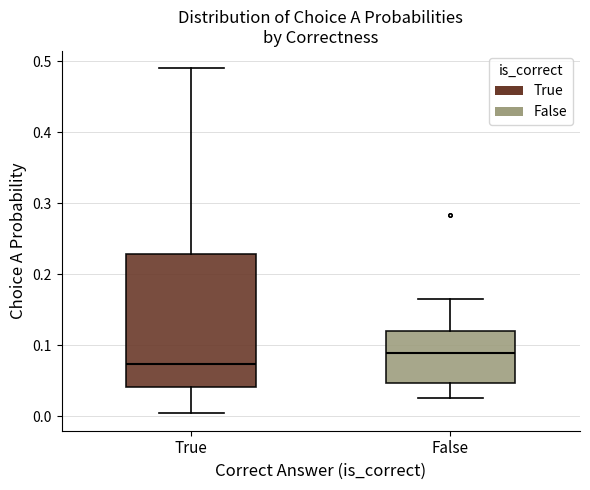

Which box is the tallest, from its lower edge to its upper edge?

True